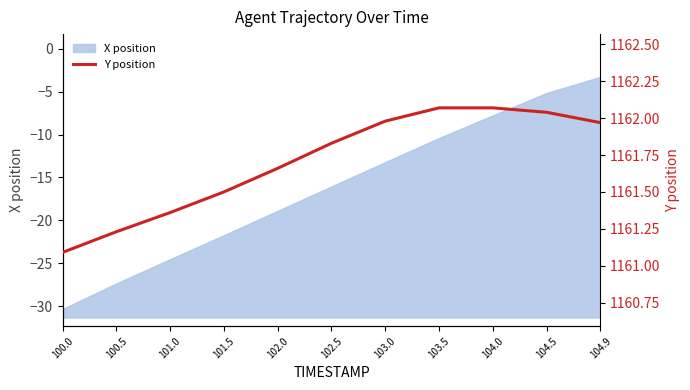

The value at 104.5 is 1162.0. True or false?

True